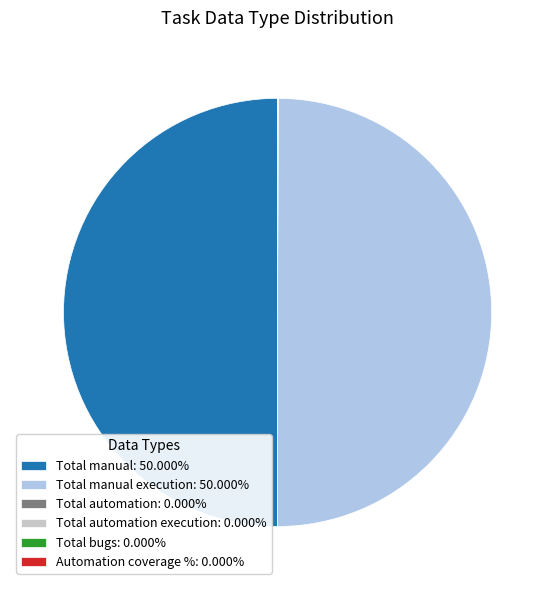

Does any single category account for the majority?

No